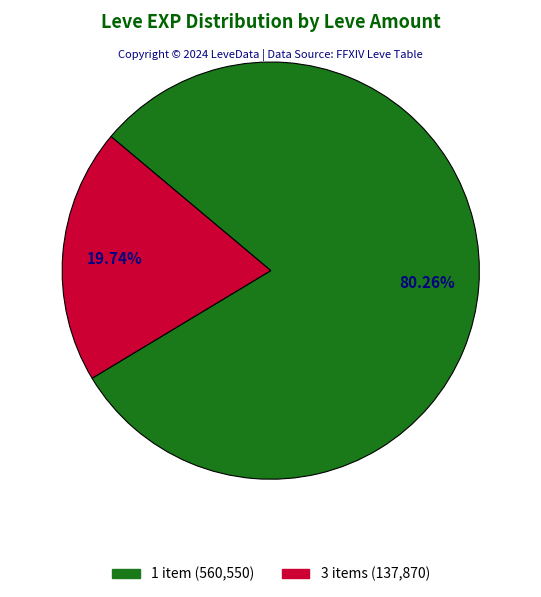

Does any single category account for the majority?

Yes